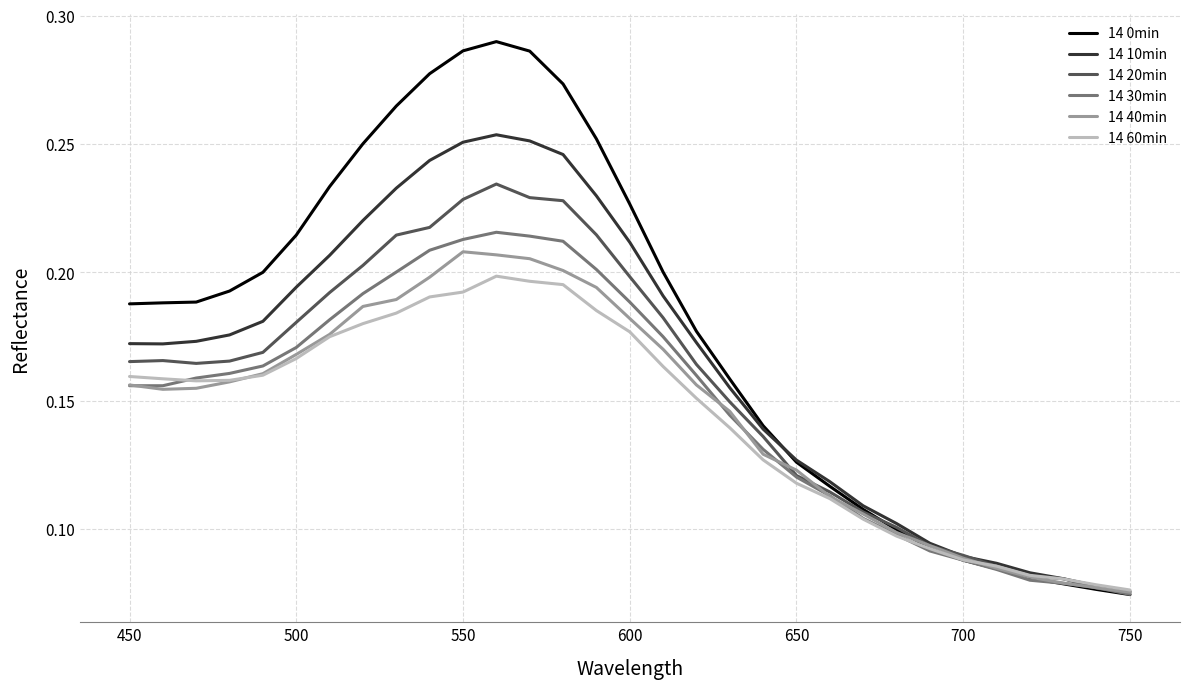

Which series has the largest range (max minus min)?

14 0min